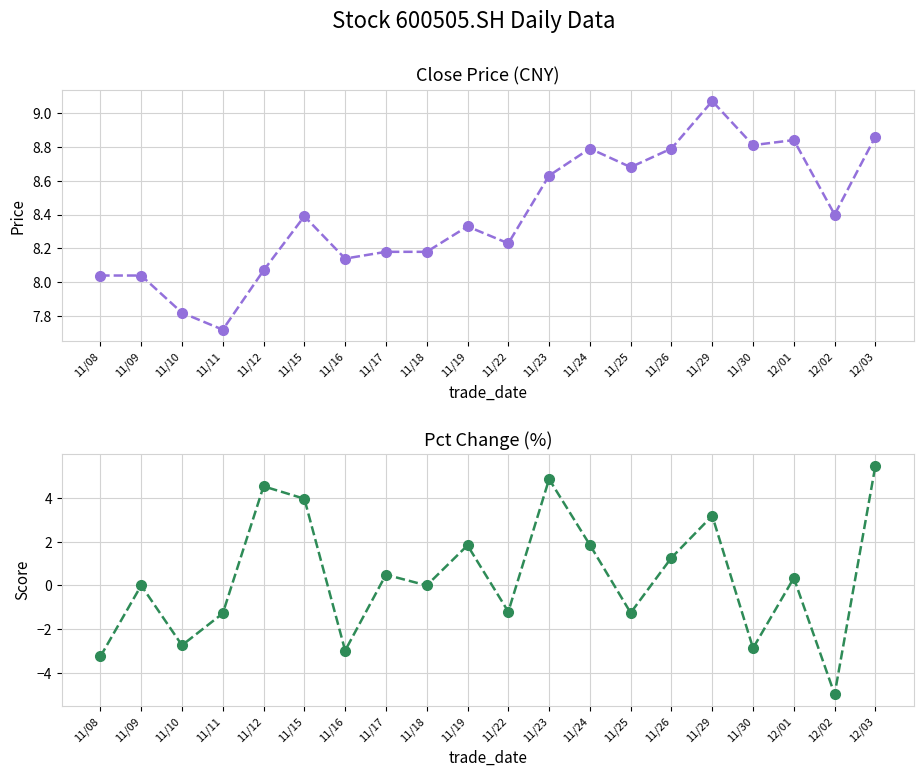

What is the spread (max minus min) of values at 11/12?

3.5